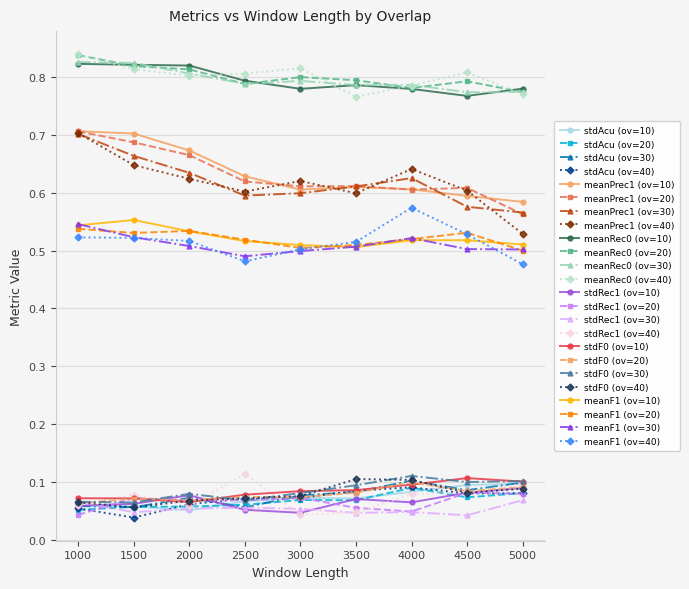

Is this an area chart (filled region under the line)?

No